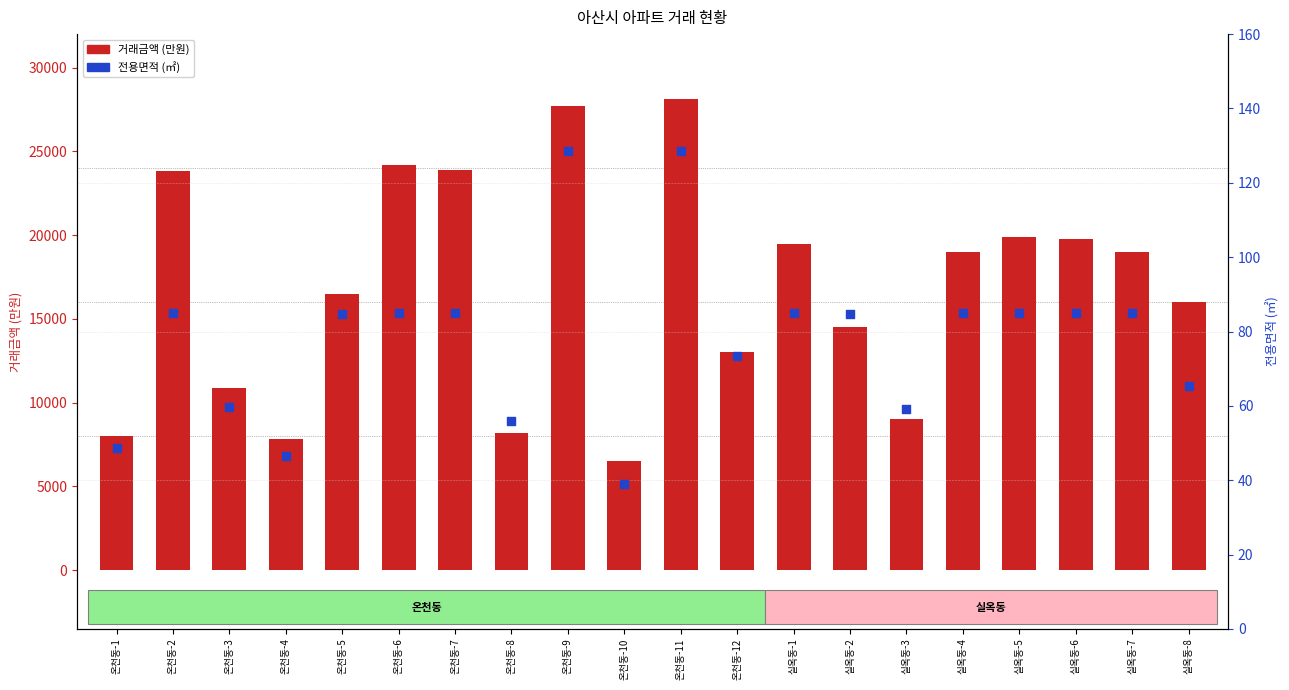

Is the value of 전용면적 at 온천동-8 greater than the value of 거래금액 at 실옥동-2?

No